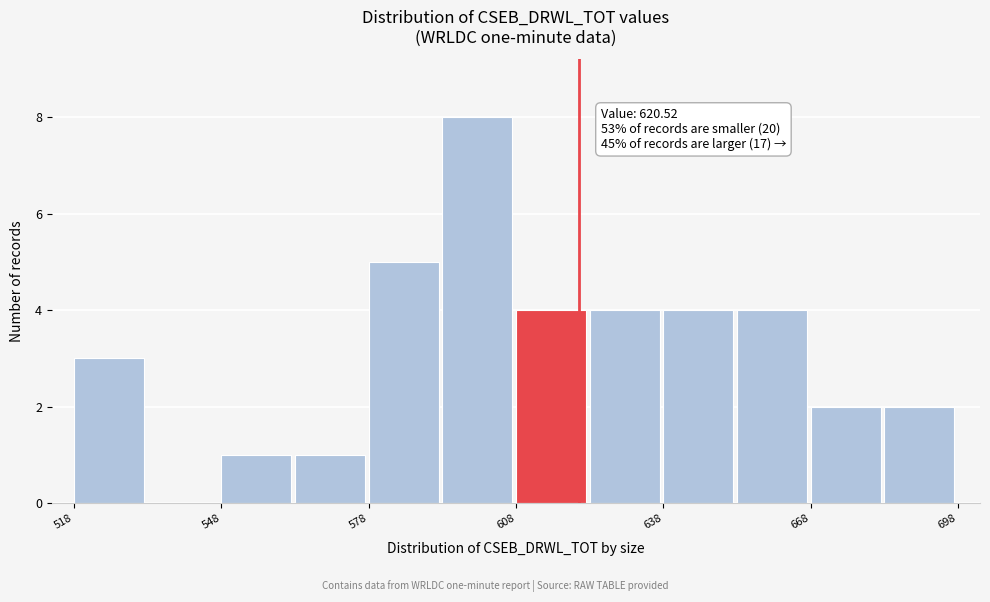

Read against the x-axis, roughly where is the centre of the tallest bar?

600